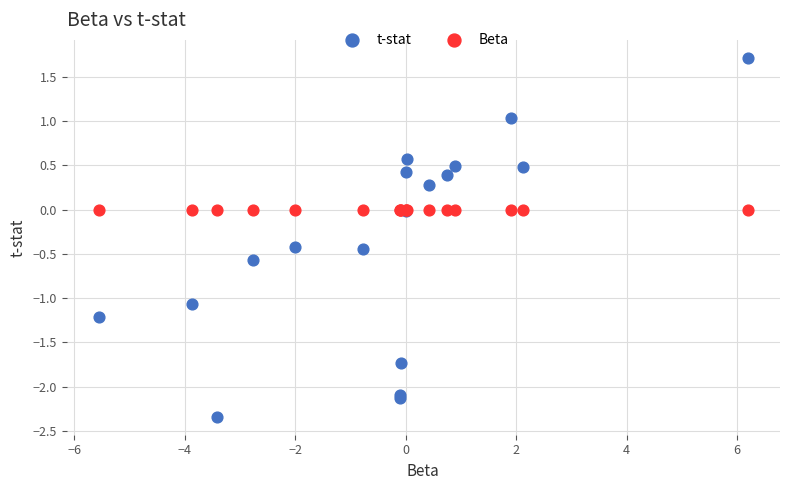

Which series reaches the minimum Y coordinate?

t-stat